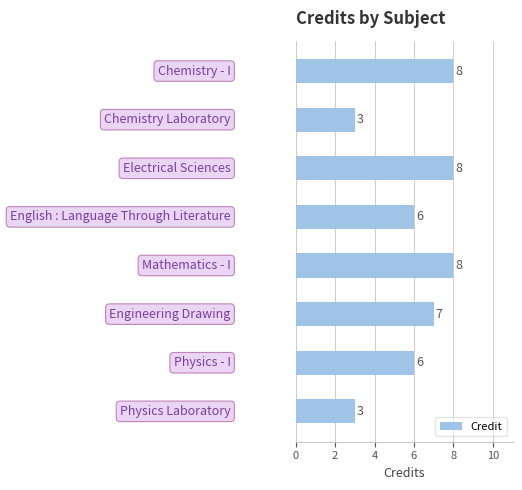

What is the value of the 7th bar from the top?

6